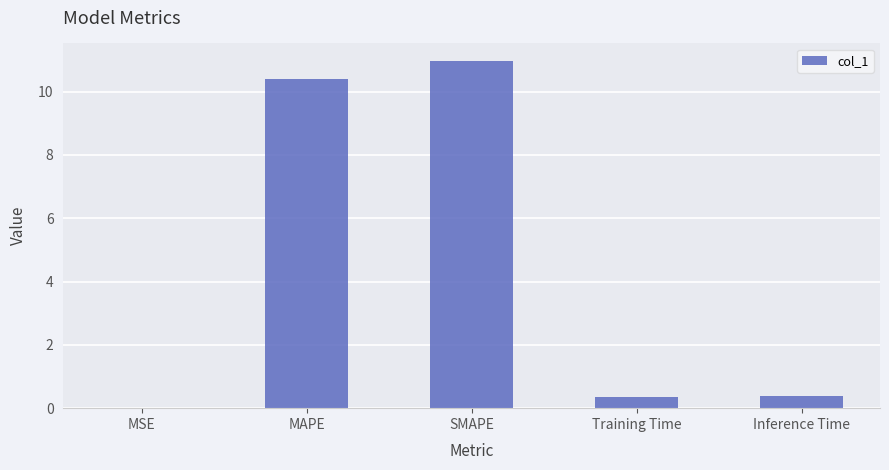

Is it true that the value at MAPE is 10.4?

True